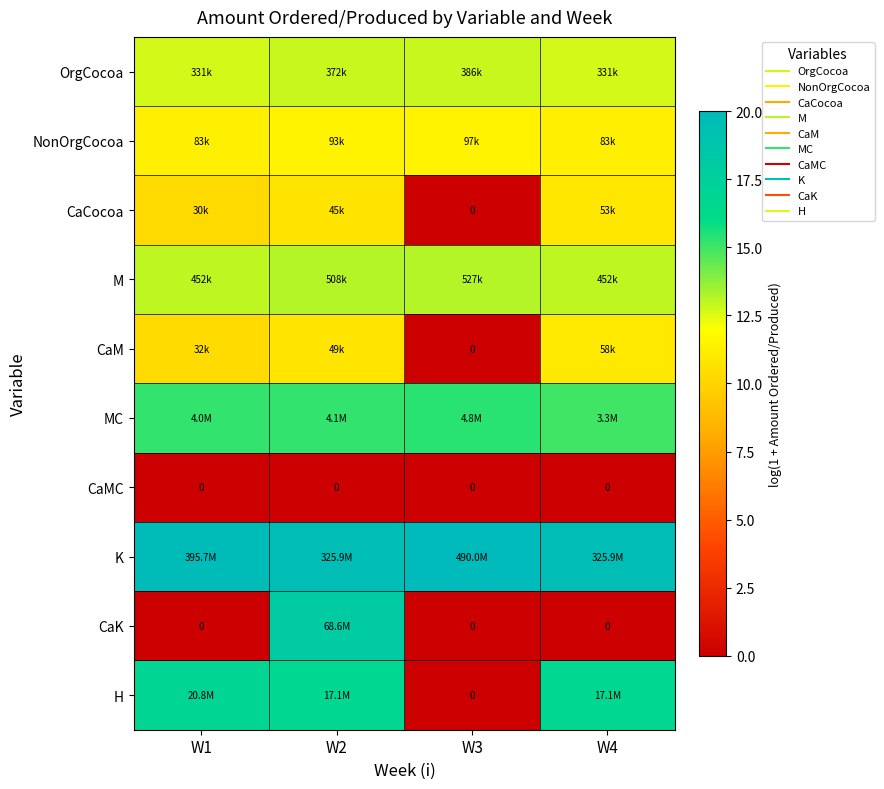

Which has a higher value, W3 or W2?

W3